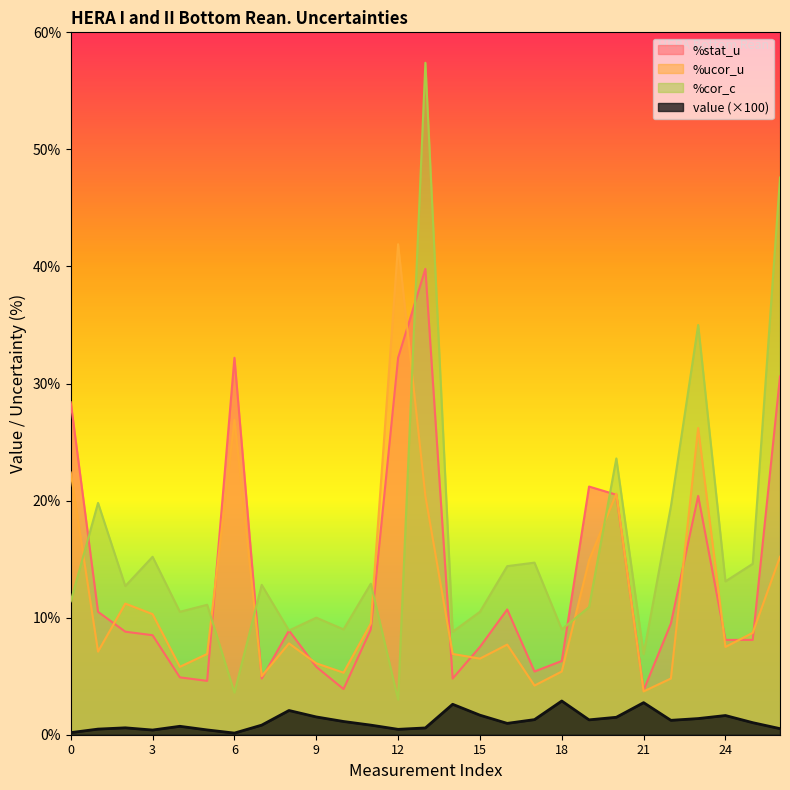

What is the average value of the %ucor_u series?

11.8